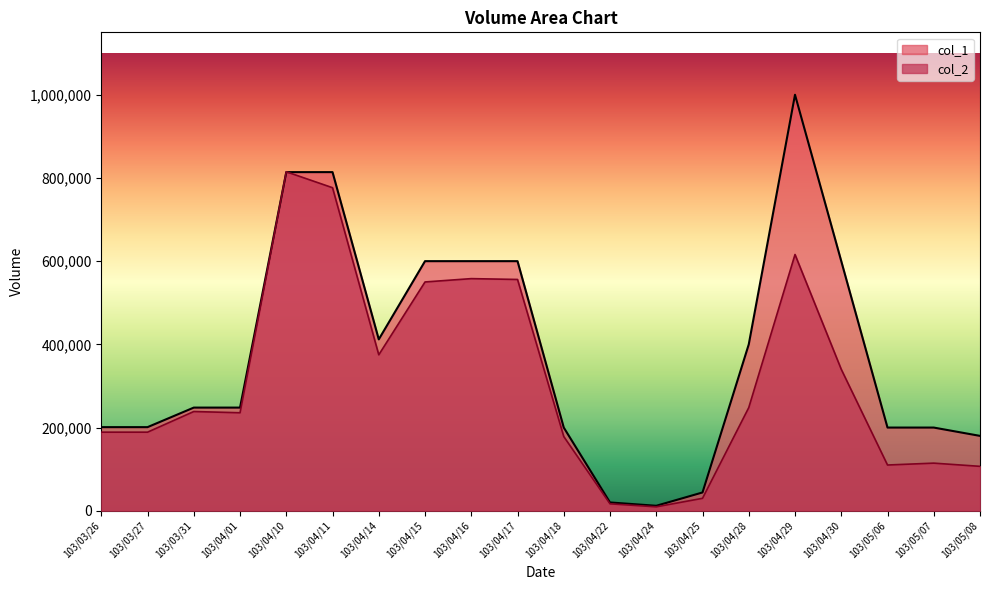

True or false: col_2 and col_1 cross at least once.

True